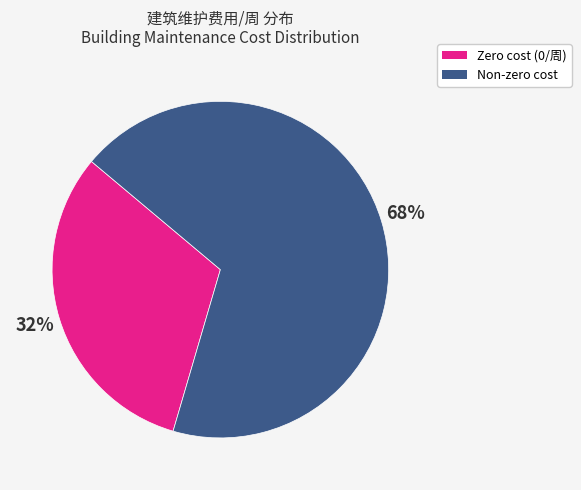

Does any single category account for the majority?

Yes